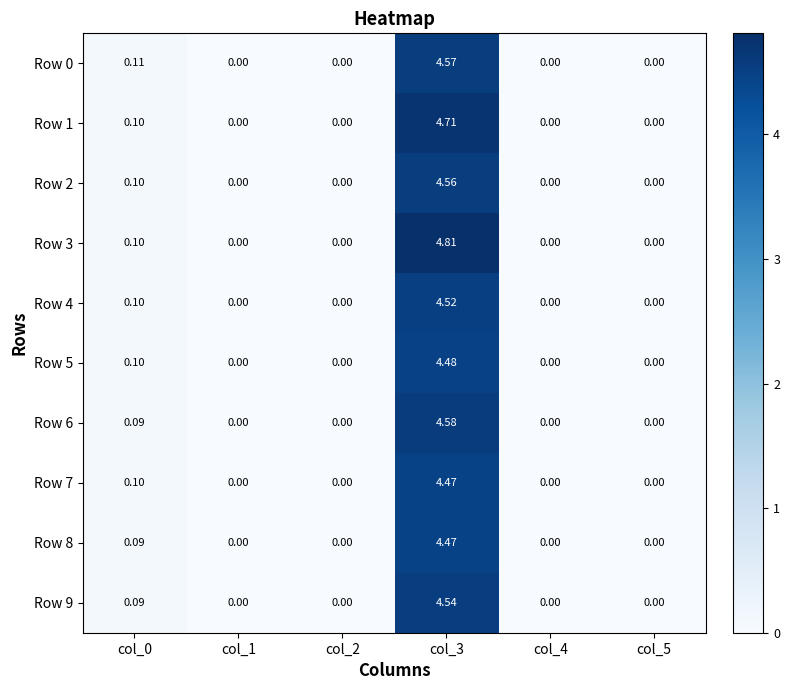

Count the number of data series in this chart.

10